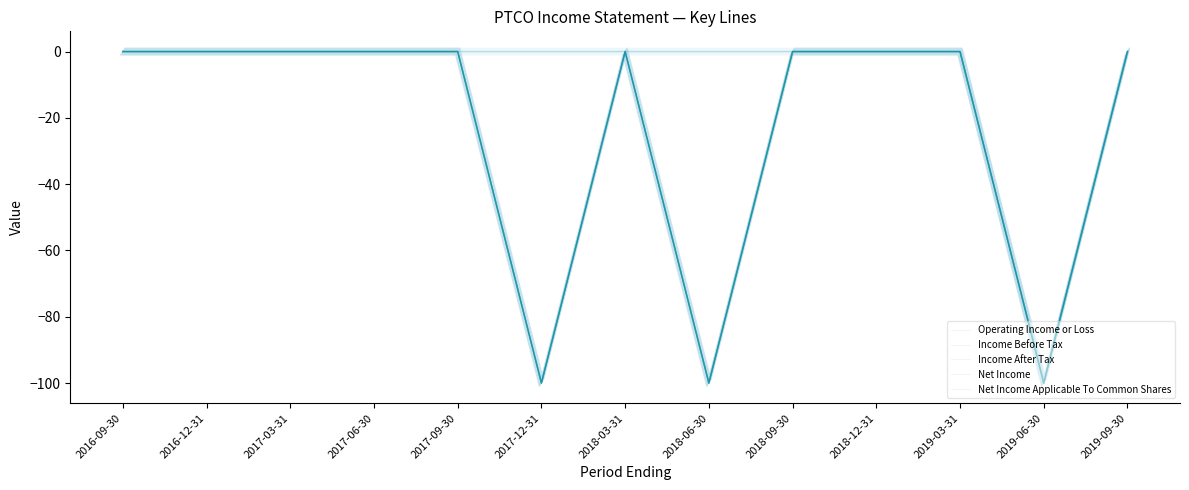

How many negative values does the Income After Tax series have?

3